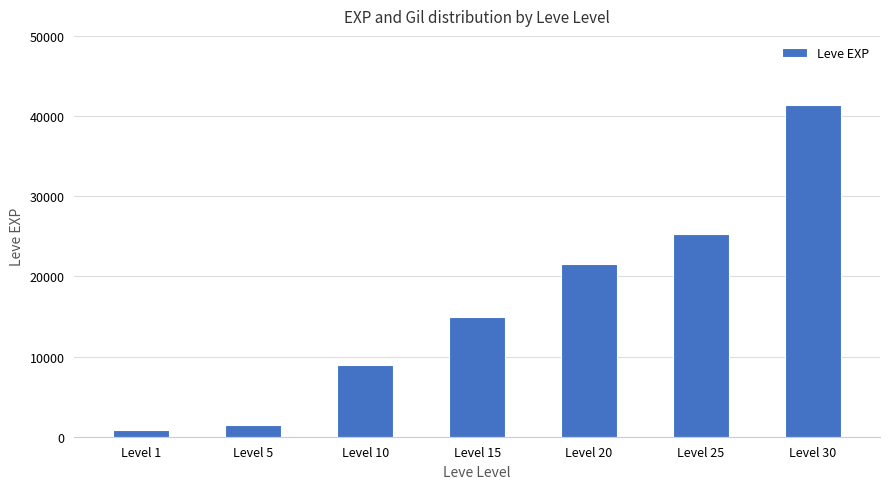

Which has a higher value, Level 10 or Level 30?

Level 30